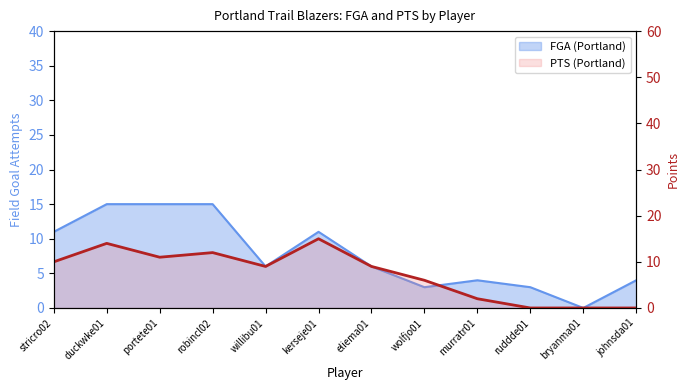

How many intersections are there between PTS (Portland) and FGA (Portland)?

2